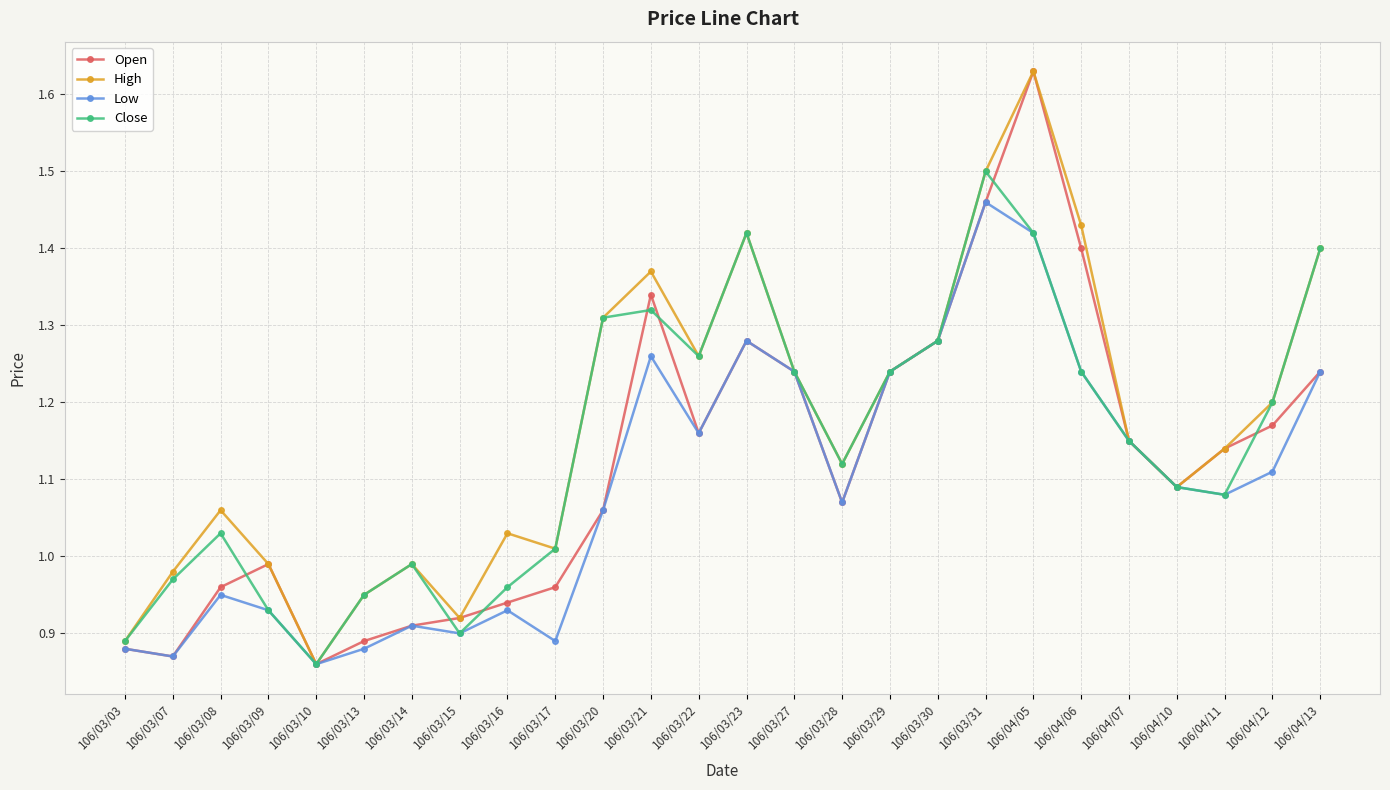

At which label does High reach its minimum?

106/03/10